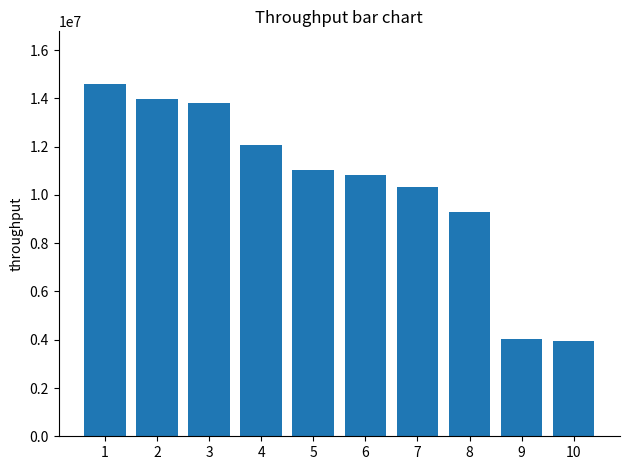

What is the value of the 6th bar from the left?

10820657.4